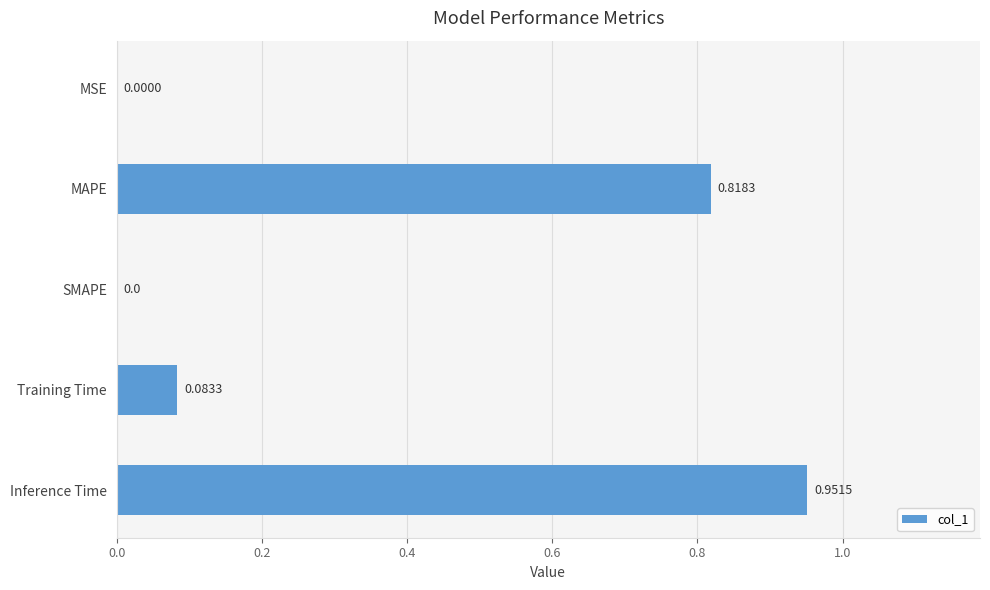

What is the average value?

0.4